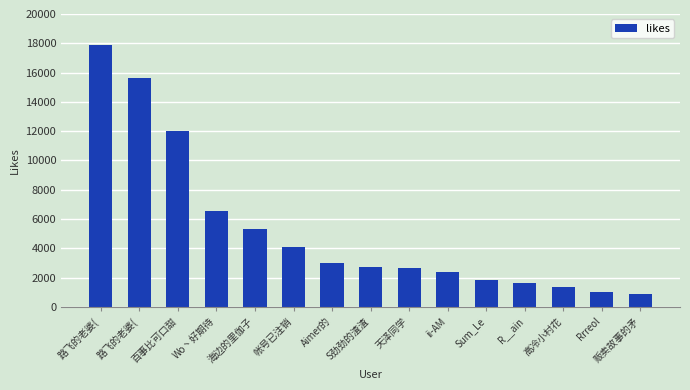

What is the sum of all values?

78974